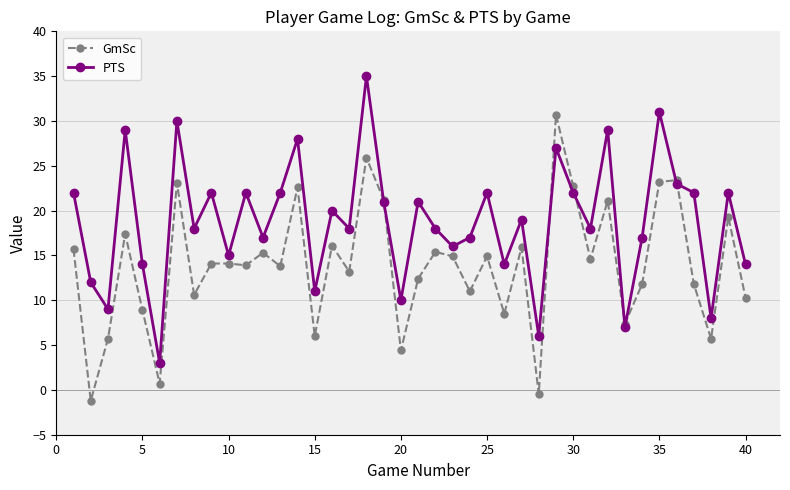

List the series in order of their overall mean, highest first.

PTS, GmSc